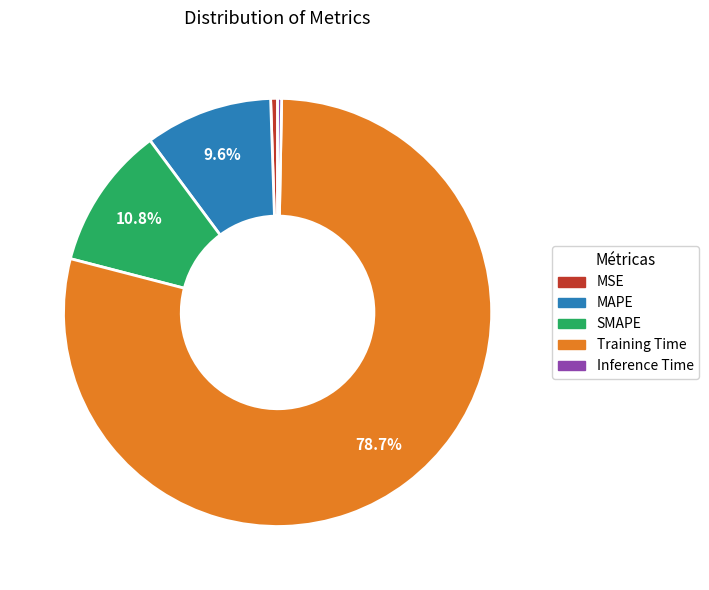

To the nearest percent, what percentage of the pie is Training Time?

79%